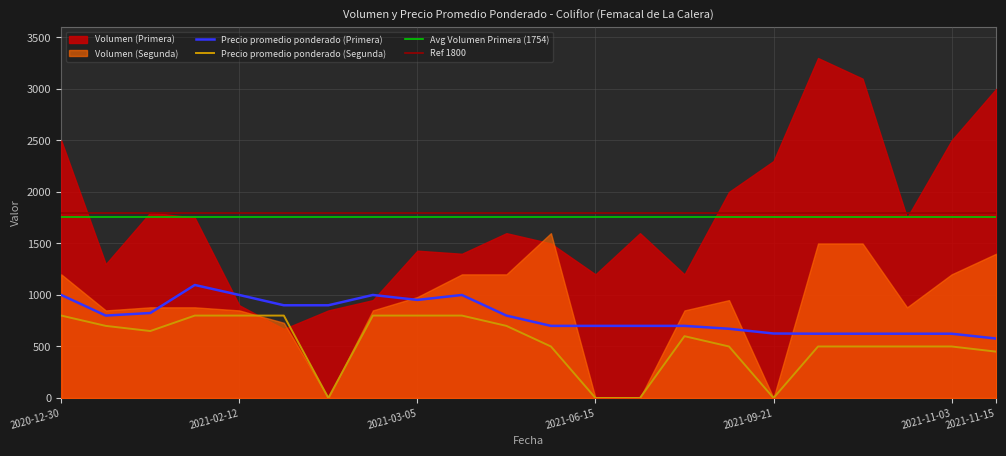

How many values in the Precio promedio ponderado (Primera) series are below 800?

11